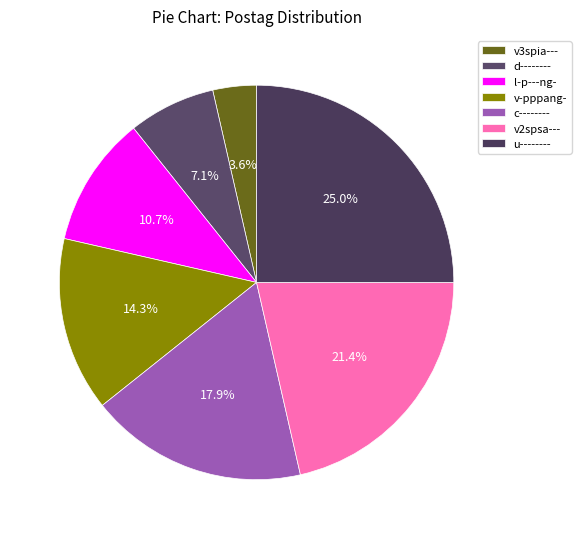

To the nearest percent, what is the combined percentage of v3spia--- and v-pppang-?

18%